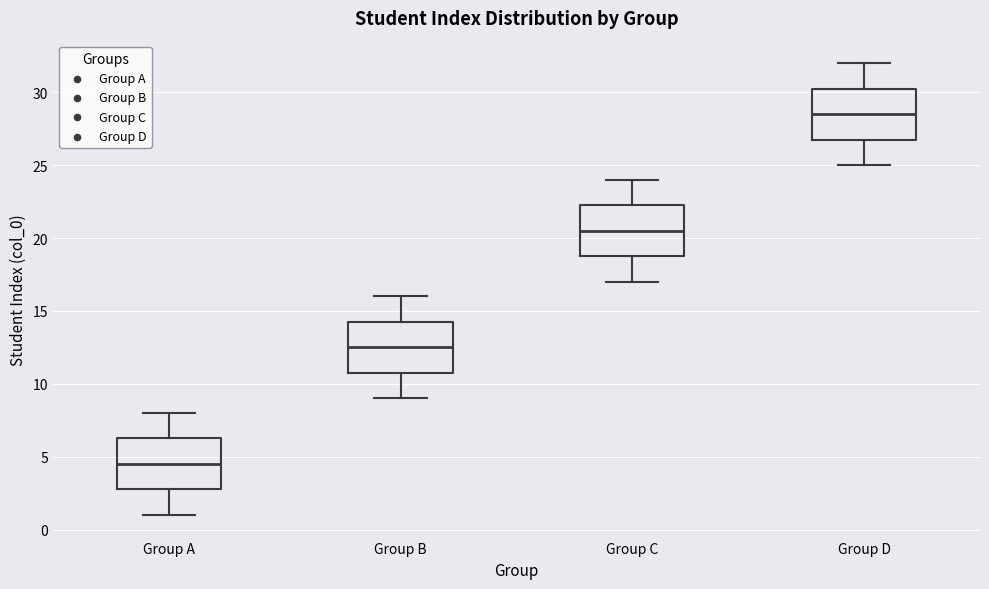

Reading left to right, read every box against the y-axis: the position of its median line, the range the box covers, and the ends of its whiskers. The values are not printed on the chart, so give them approximately, as read against the axis.

Group A: median 4.5, box 3.0 to 6.5, whiskers 1.0 to 8.0
Group B: median 12.5, box 11.0 to 14.5, whiskers 9.0 to 16.0
Group C: median 20.5, box 19.0 to 22.5, whiskers 17.0 to 24.0
Group D: median 28.5, box 27.0 to 30.5, whiskers 25.0 to 32.0